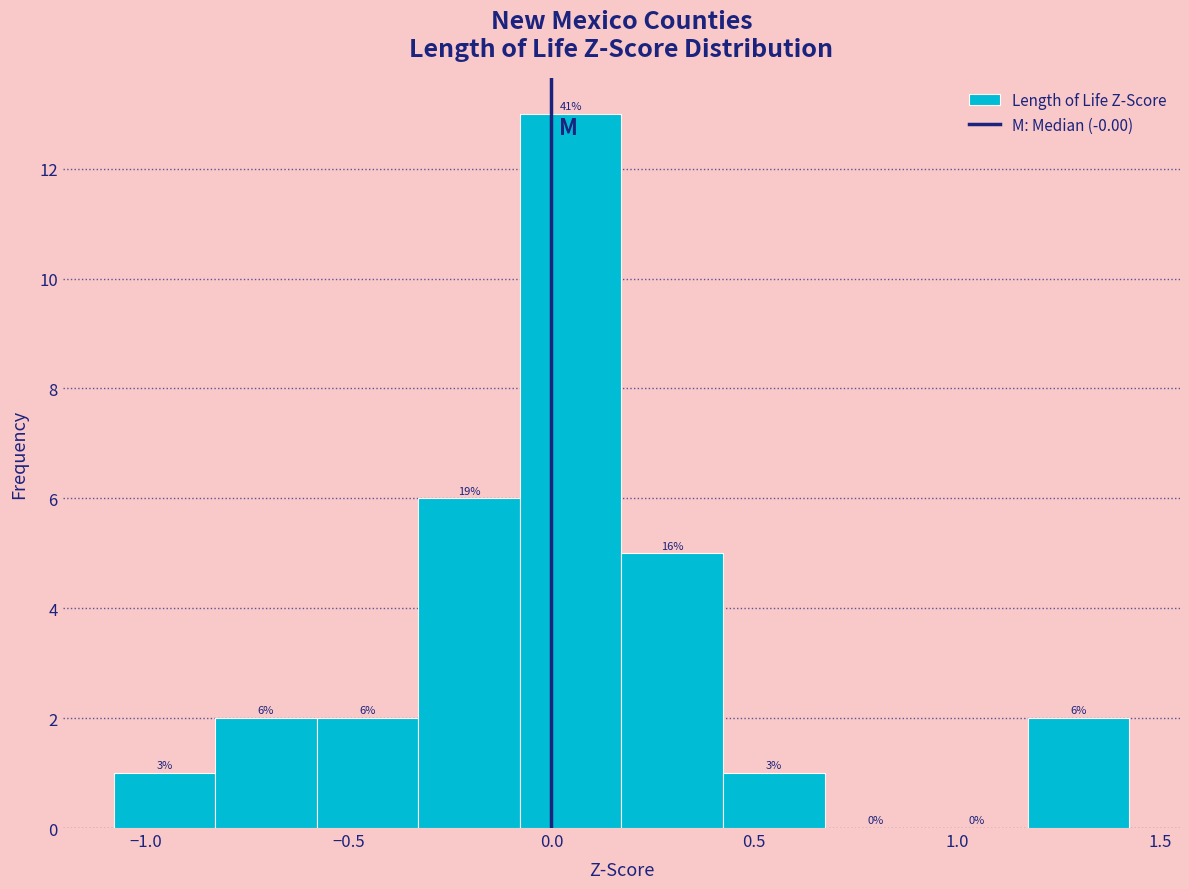

Which range on the x-axis has the tallest bar?

-0.10 to 0.15